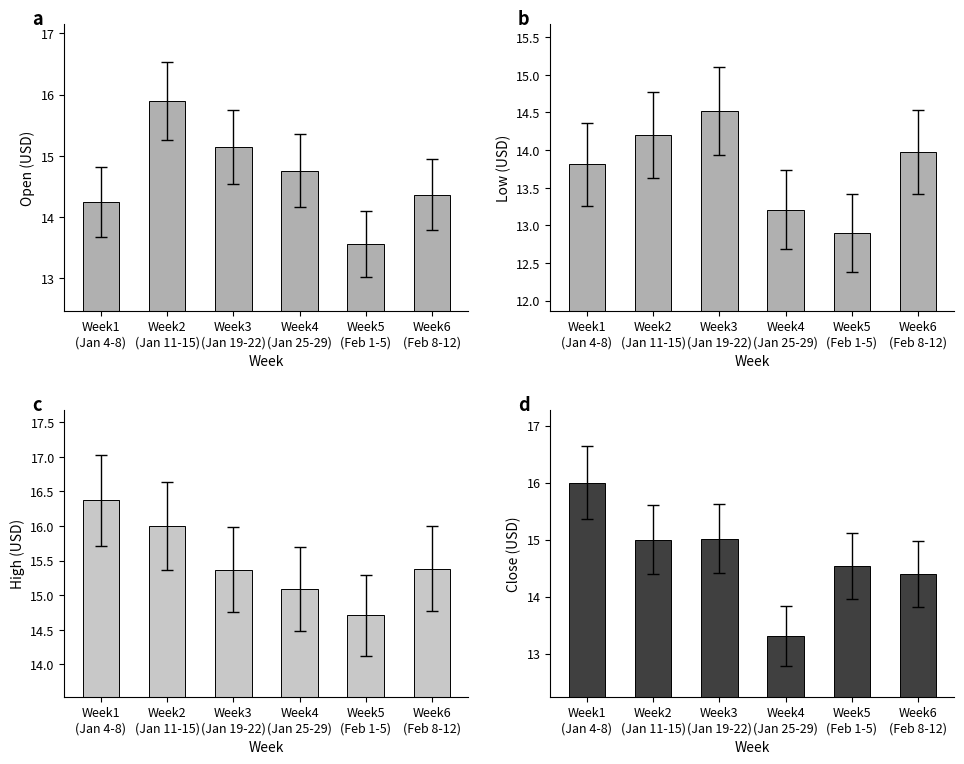

How many groups of bars are there?

6